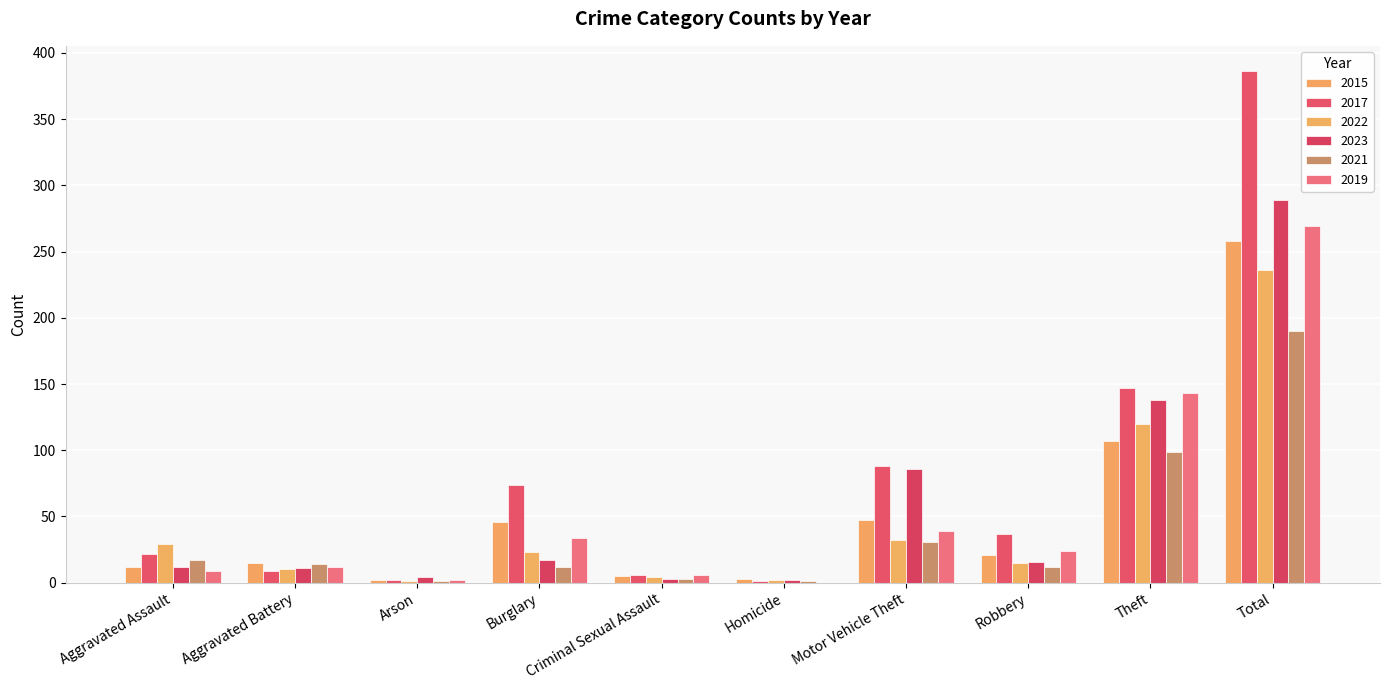

What is the average value of the 2017 series?

77